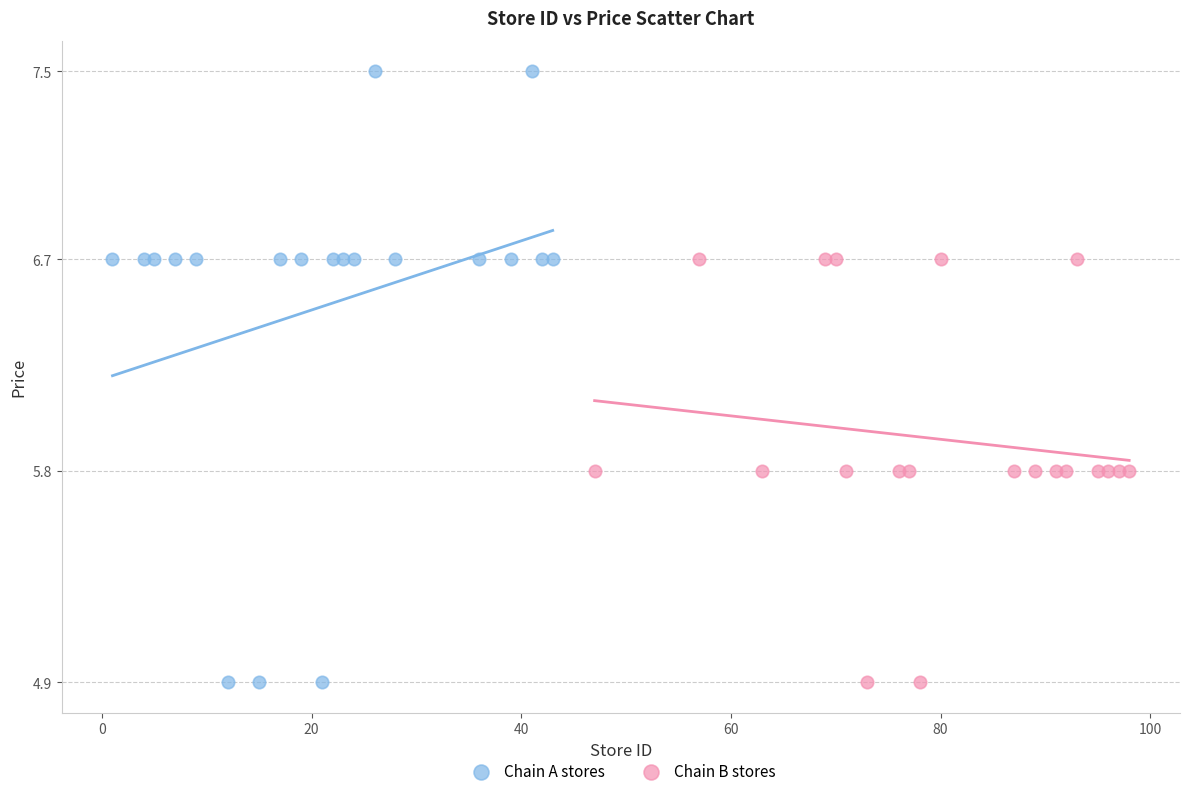

Which series contains the highest Y value?

Chain A stores